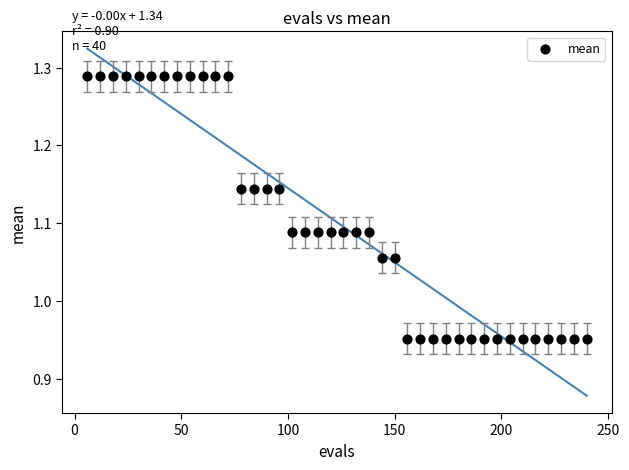

What is the range of Y values (max minus min)?

0.3